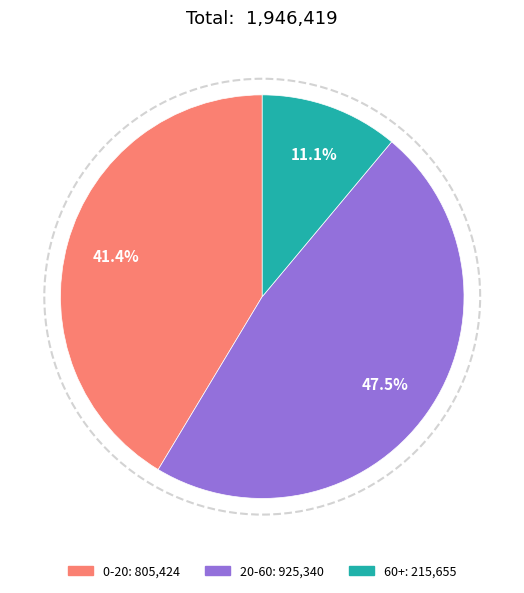

What is the largest slice in the pie chart?

20-60